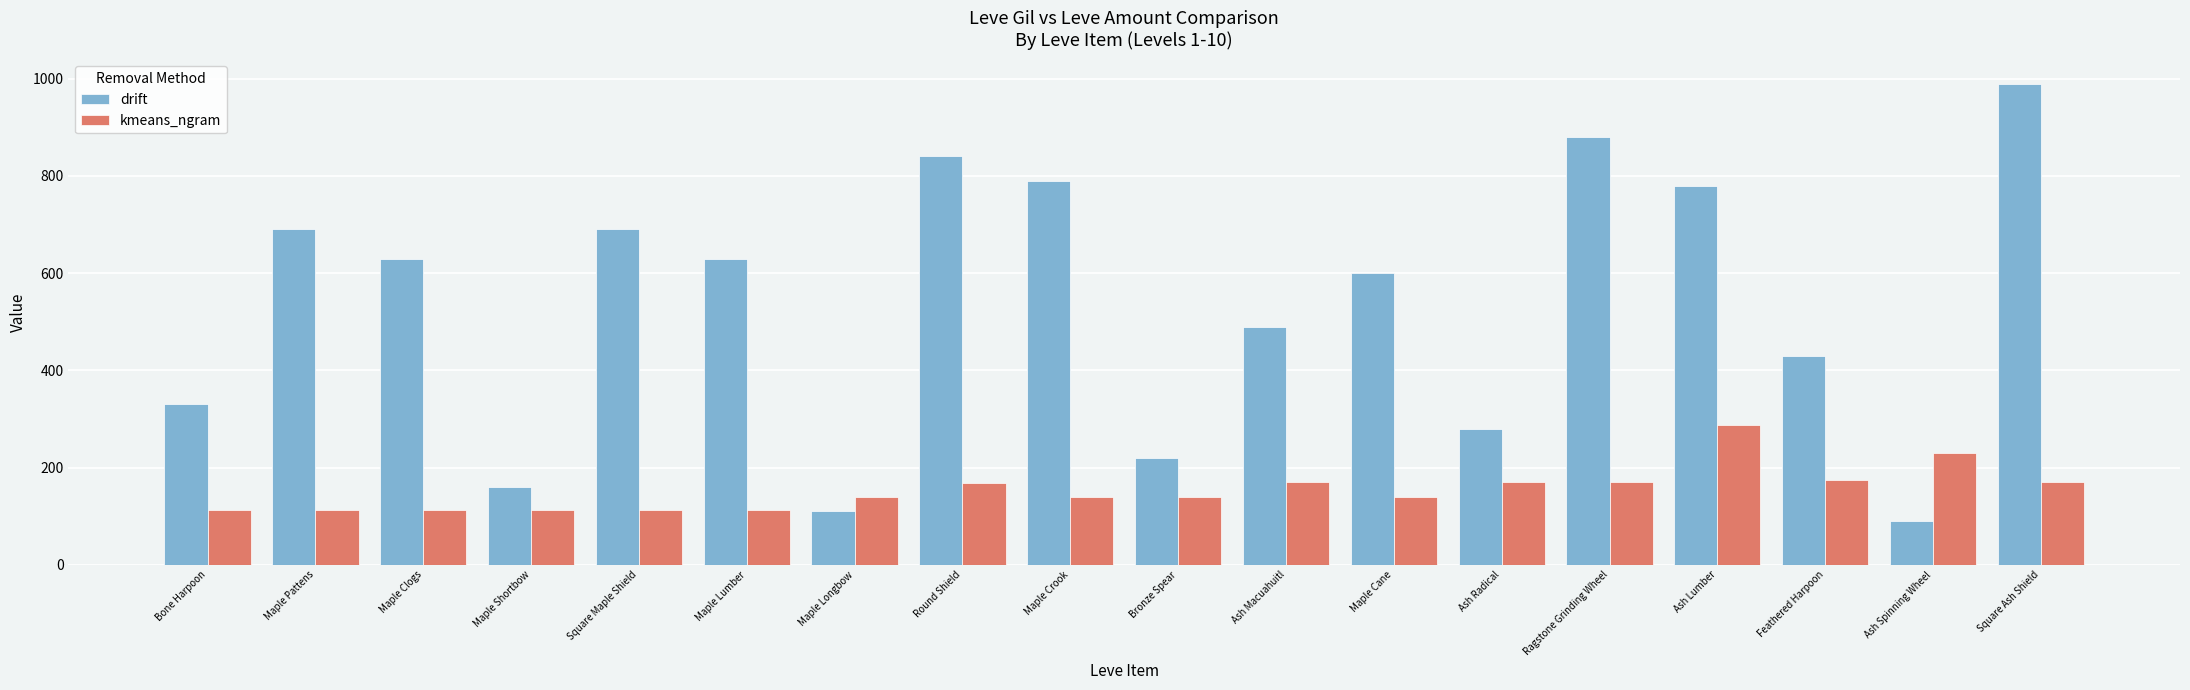

What position from the left is Ash Lumber?

15